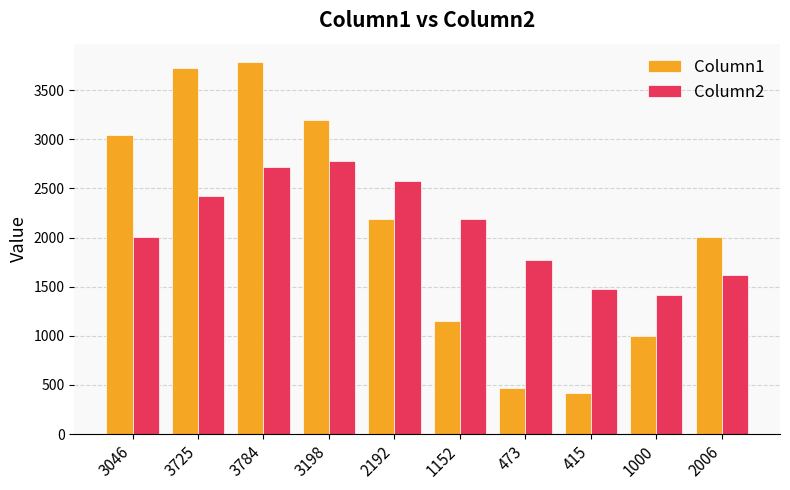

Reading left to right, what are all the values shown in this chart?

Column1: 3046	3725	3784	3198	2192	1152	473	415	1000	2006
Column2: 2006	2426	2719	2778	2578	2192	1772	1479	1420	1621